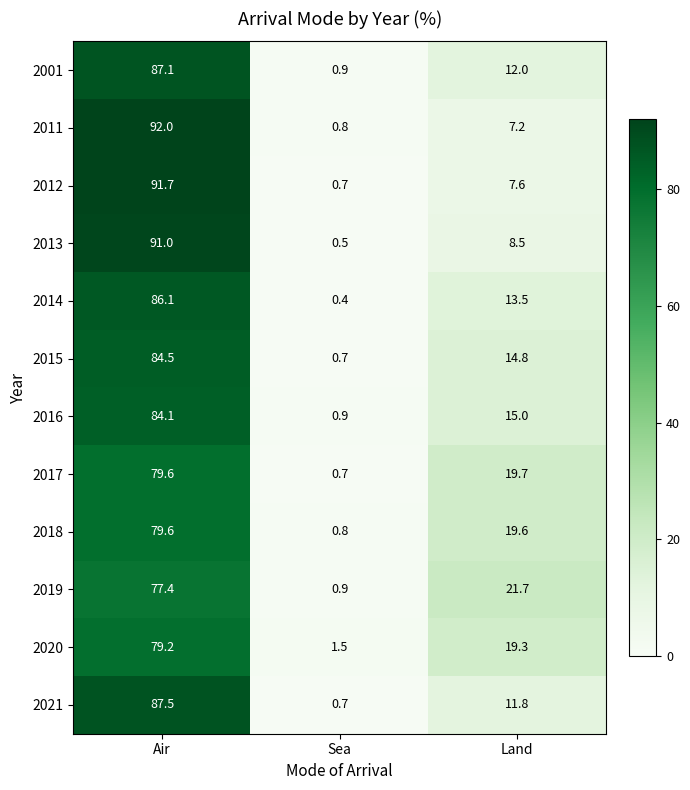

What is the approximate value of 2011 at Air?

92.0